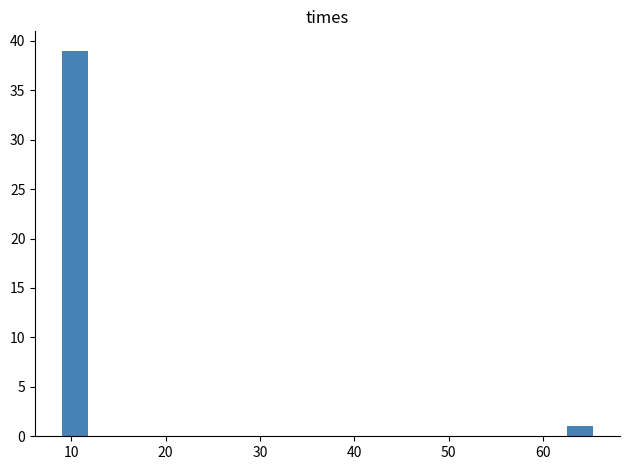

Around what value on the x-axis is the tallest bar? Give the approximate position of its centre, as read against the axis.

10